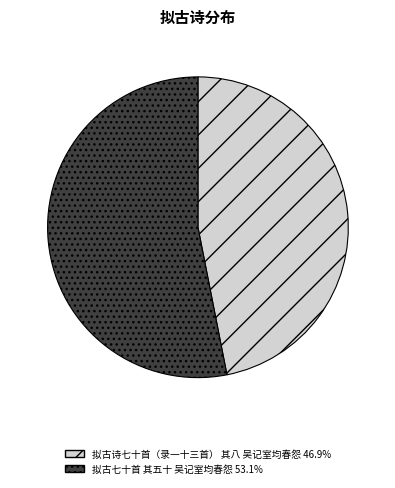

Is the sum of 拟古诗七十首（录一十三首） 其八 吴记室均春怨 and 拟古七十首 其五十 吴记室均春怨 greater than half?

Yes